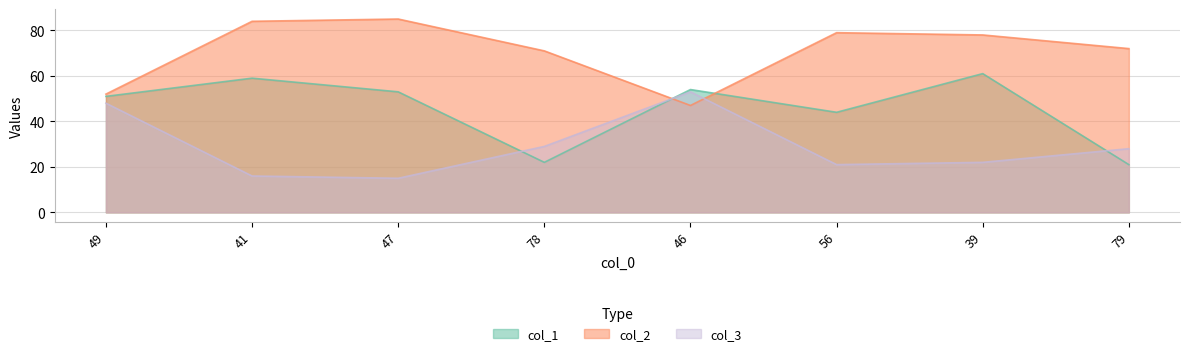

At which label is col_1 closest to 41?

56